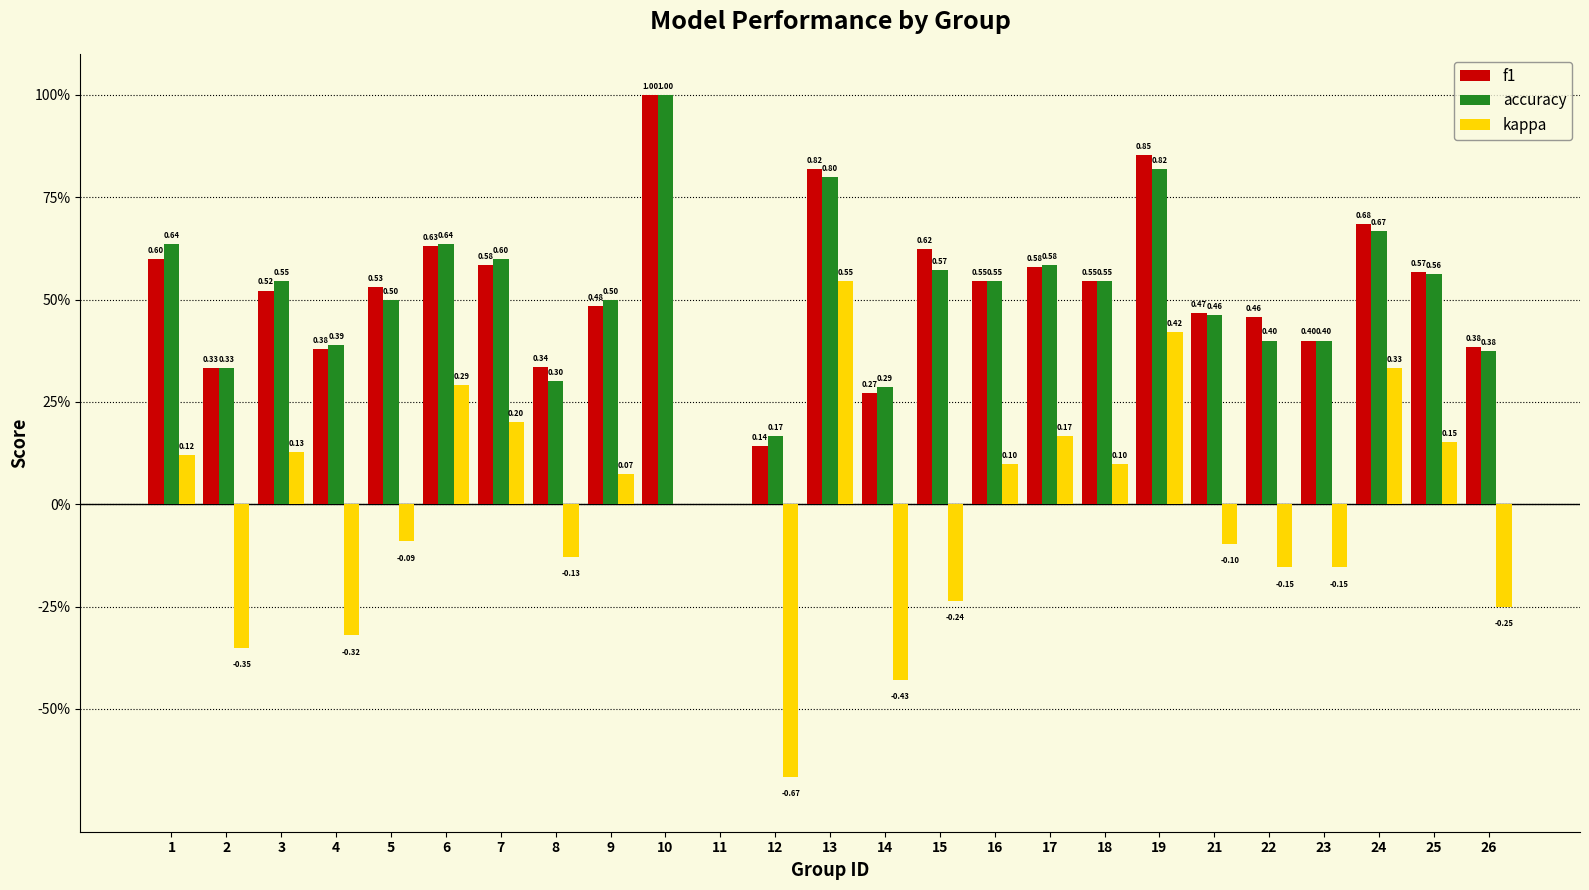

Are the bars horizontal?

No